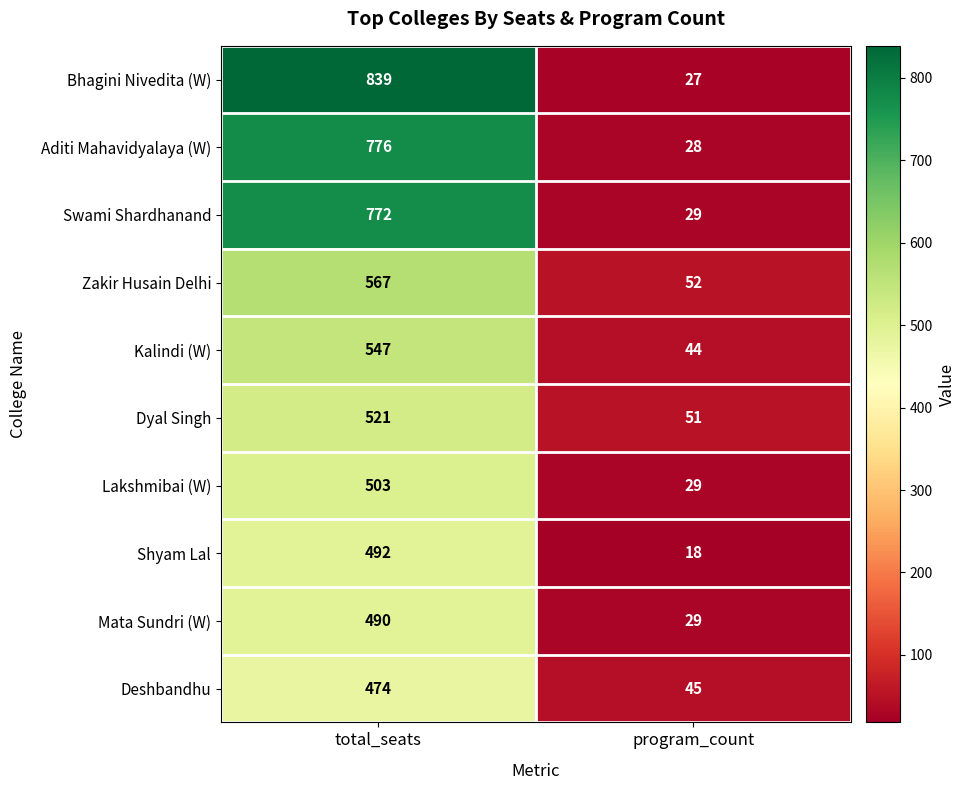

Reading left to right, extract all data points from this chart.

Bhagini Nivedita (W): total_seats=839	program_count=27
Aditi Mahavidyalaya (W): total_seats=776	program_count=28
Swami Shardhanand: total_seats=772	program_count=29
Zakir Husain Delhi: total_seats=567	program_count=52
Kalindi (W): total_seats=547	program_count=44
Dyal Singh: total_seats=521	program_count=51
Lakshmibai (W): total_seats=503	program_count=29
Shyam Lal: total_seats=492	program_count=18
Mata Sundri (W): total_seats=490	program_count=29
Deshbandhu: total_seats=474	program_count=45